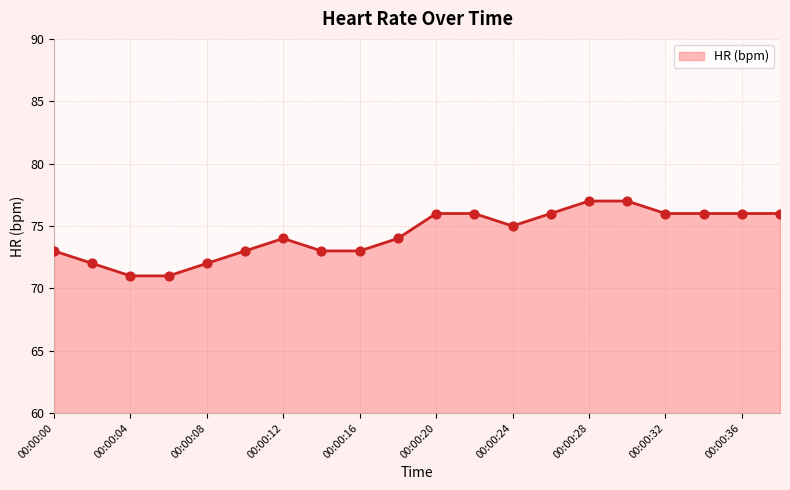

What is the smallest value displayed?

71